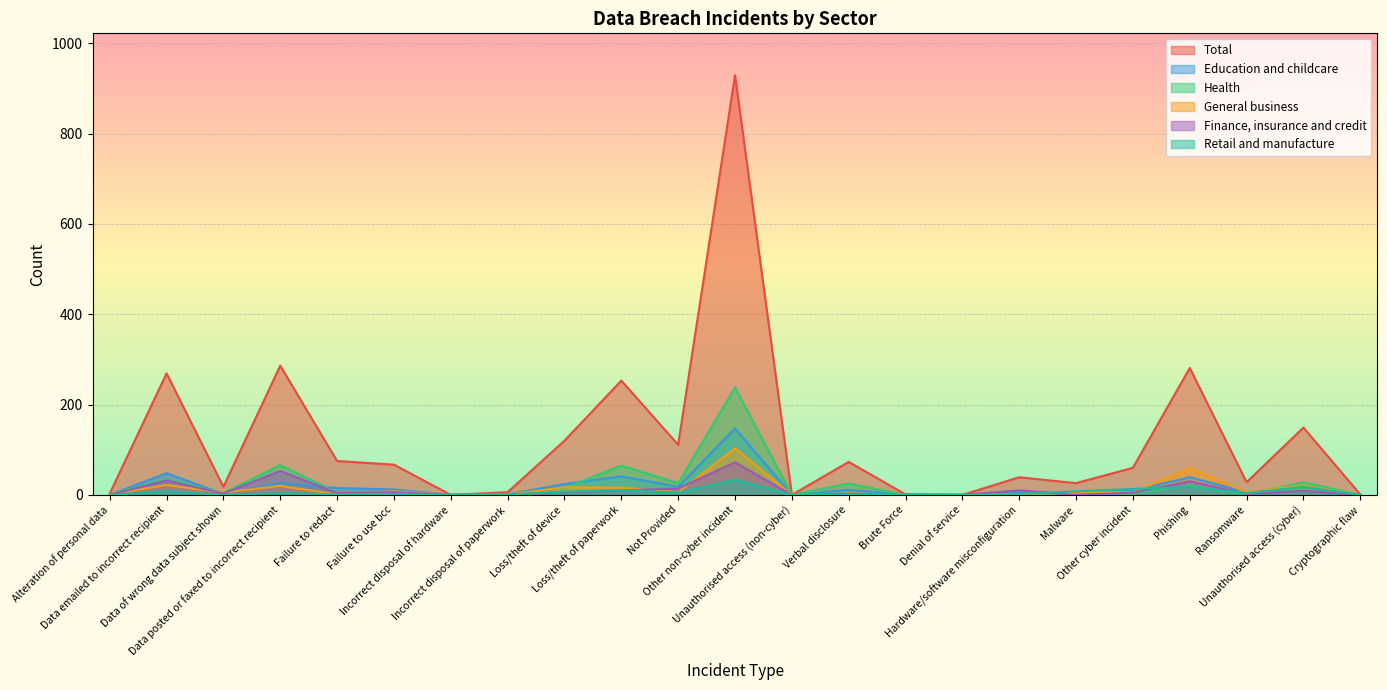

The General business series shows 1 at Alteration of personal data. True or false?

False